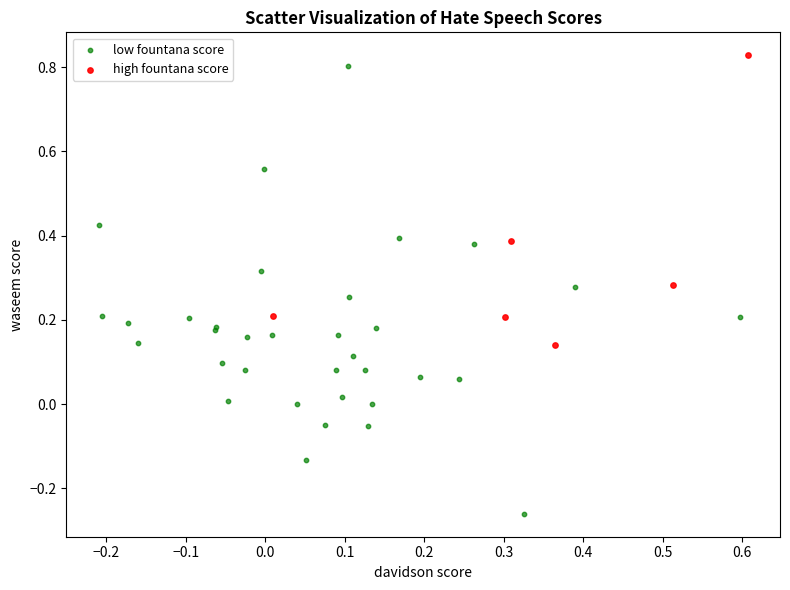

What are all the series names shown in the legend?

low fountana score, high fountana score